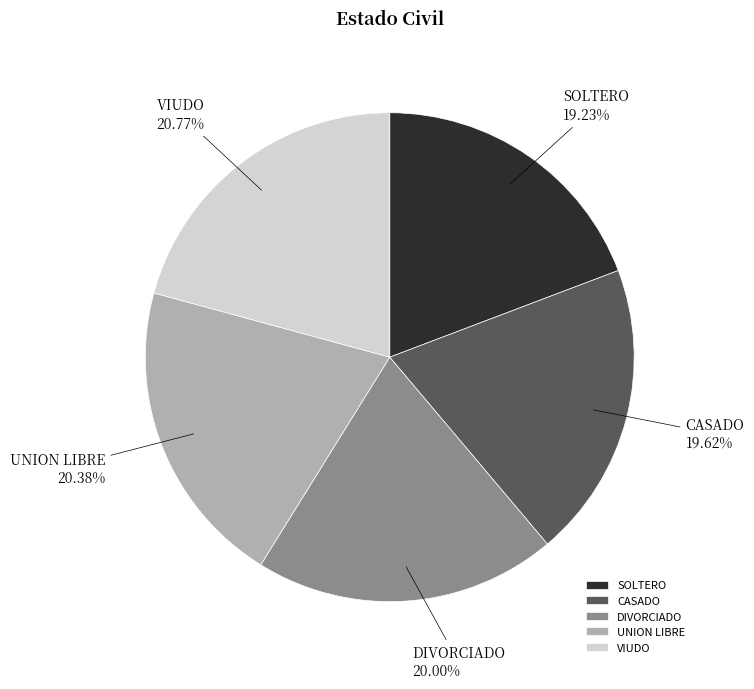

Approximately how many times larger is the value at DIVORCIADO compared to VIUDO?

1.0